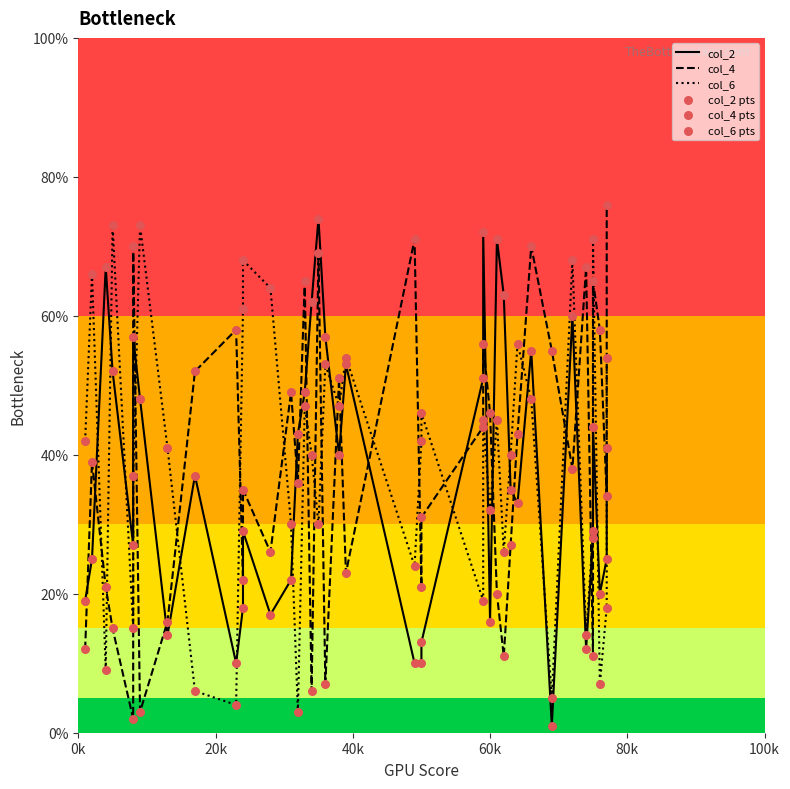

What are all the series names shown in the legend?

col_2, col_4, col_6, col_2 pts, col_4 pts, col_6 pts